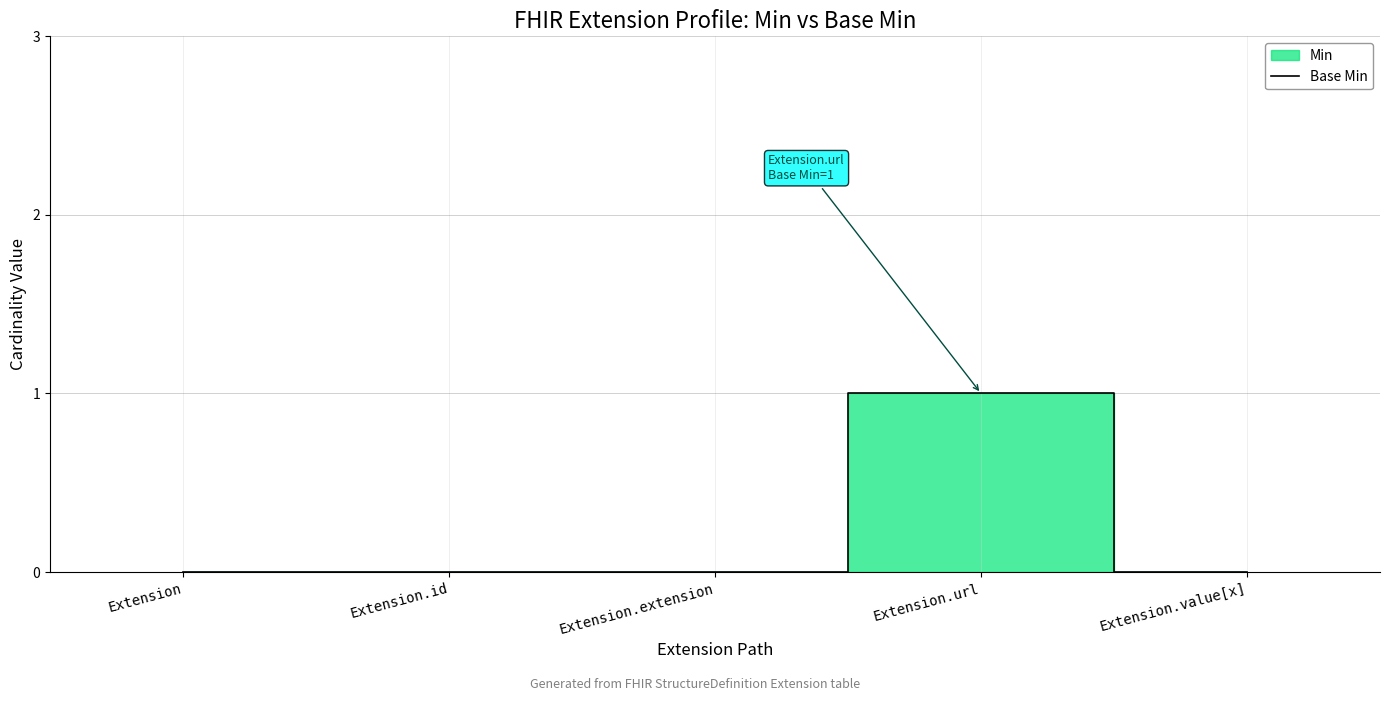

How many interior local peaks (higher than both neighbors) does the data have?

1